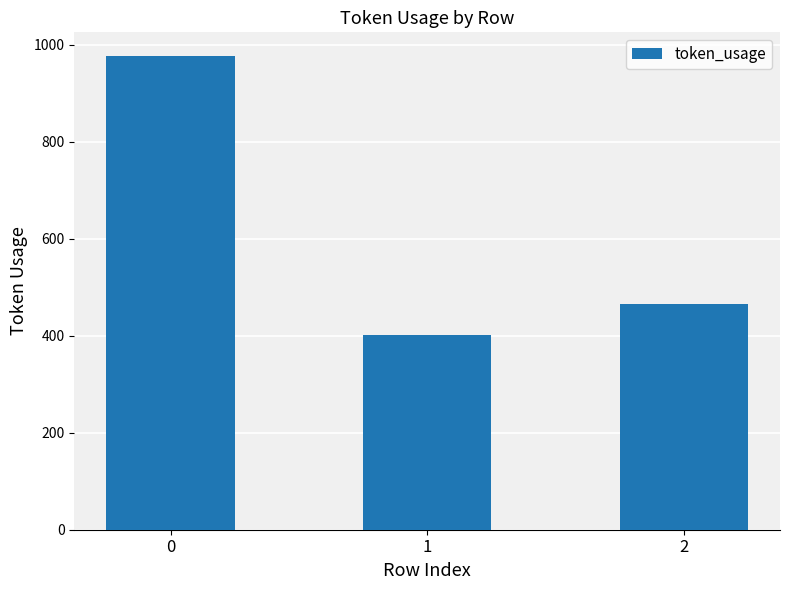

Which category has the lowest value across all series?

1